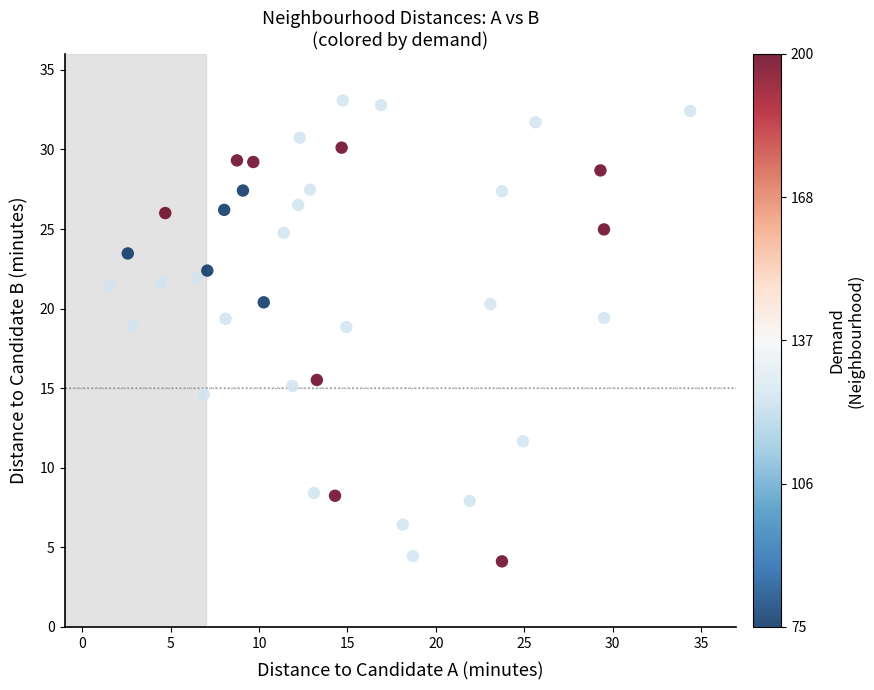

What is the range of X values (max minus min)?

32.9